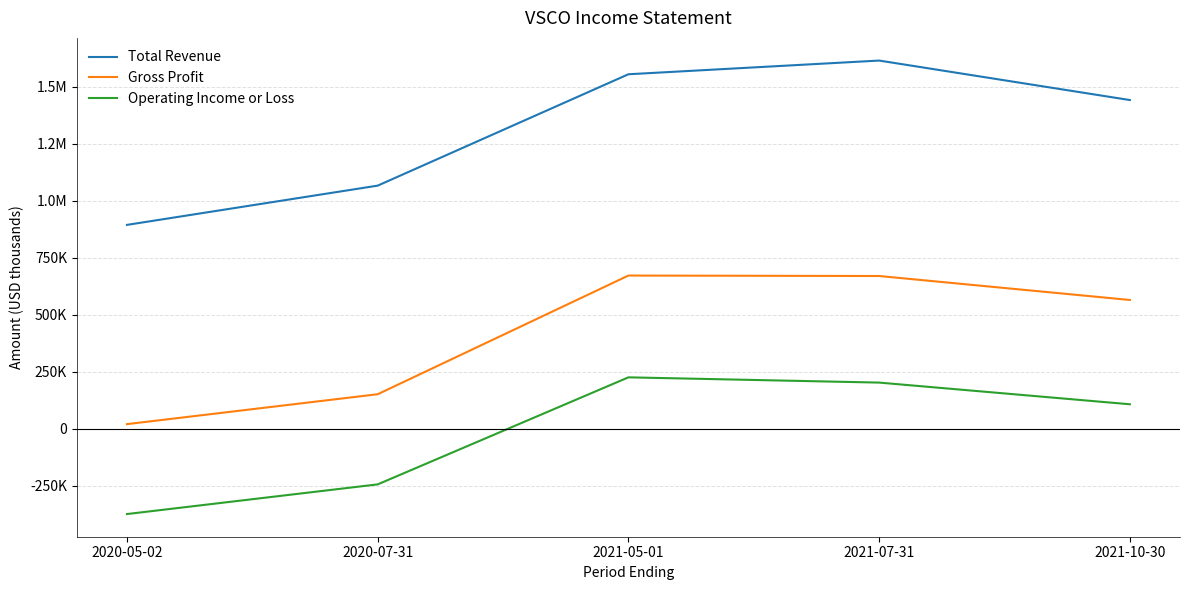

What is the label of the 1st point from the right?

2021-10-30